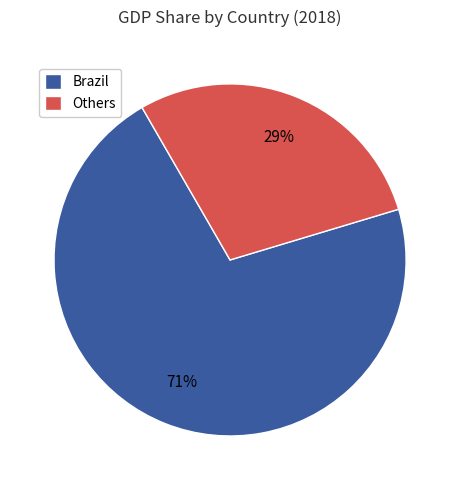

Is the sum of Others and Brazil greater than half?

Yes